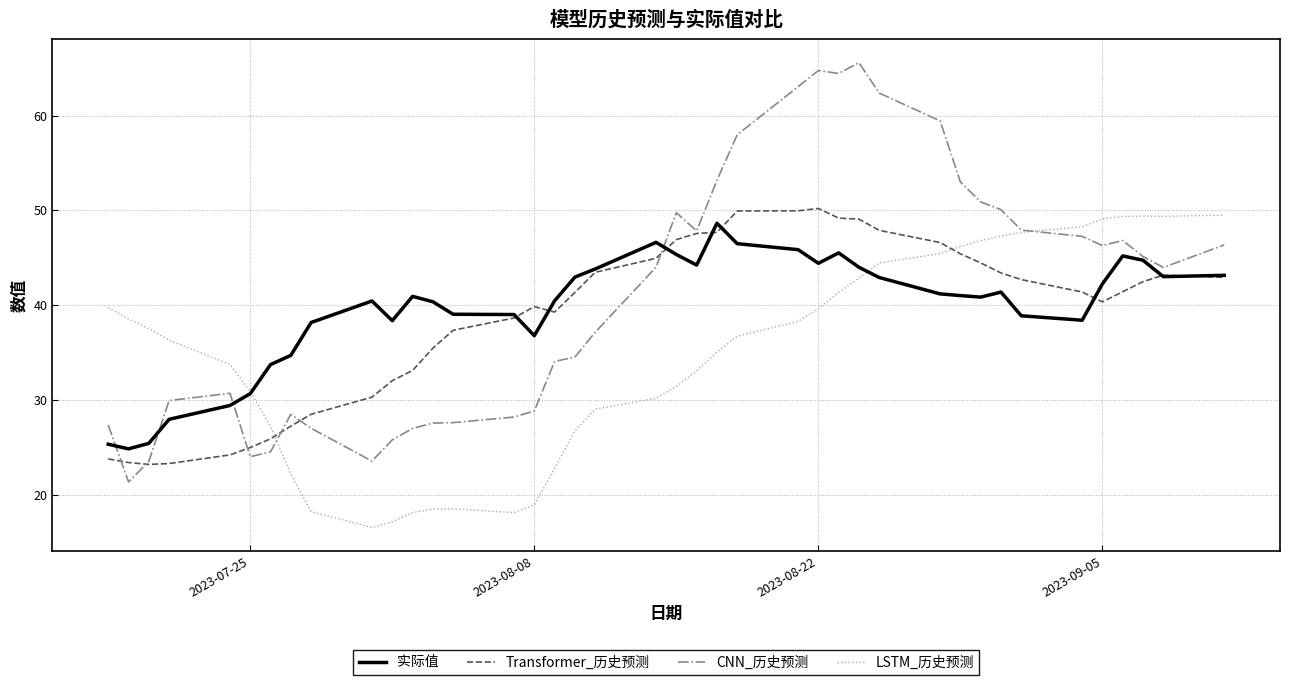

Which series has the largest range (max minus min)?

CNN_历史预测